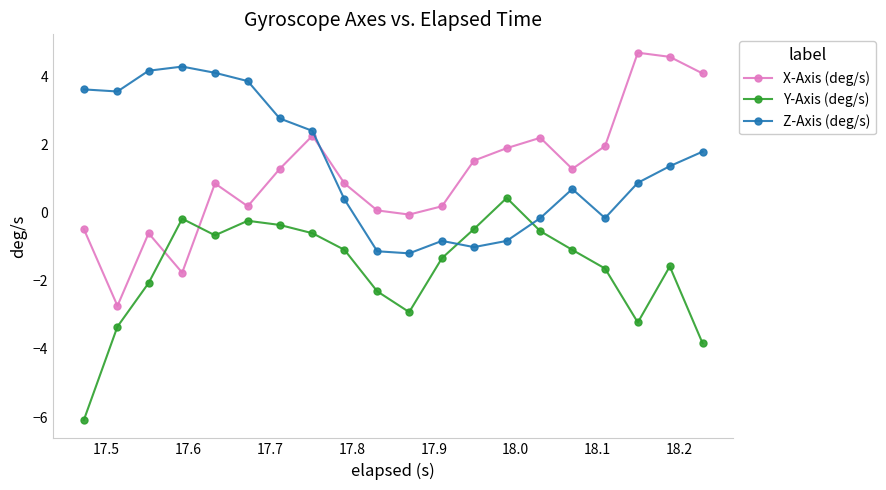

What is the sum of all Z-Axis (deg/s) values?

28.7